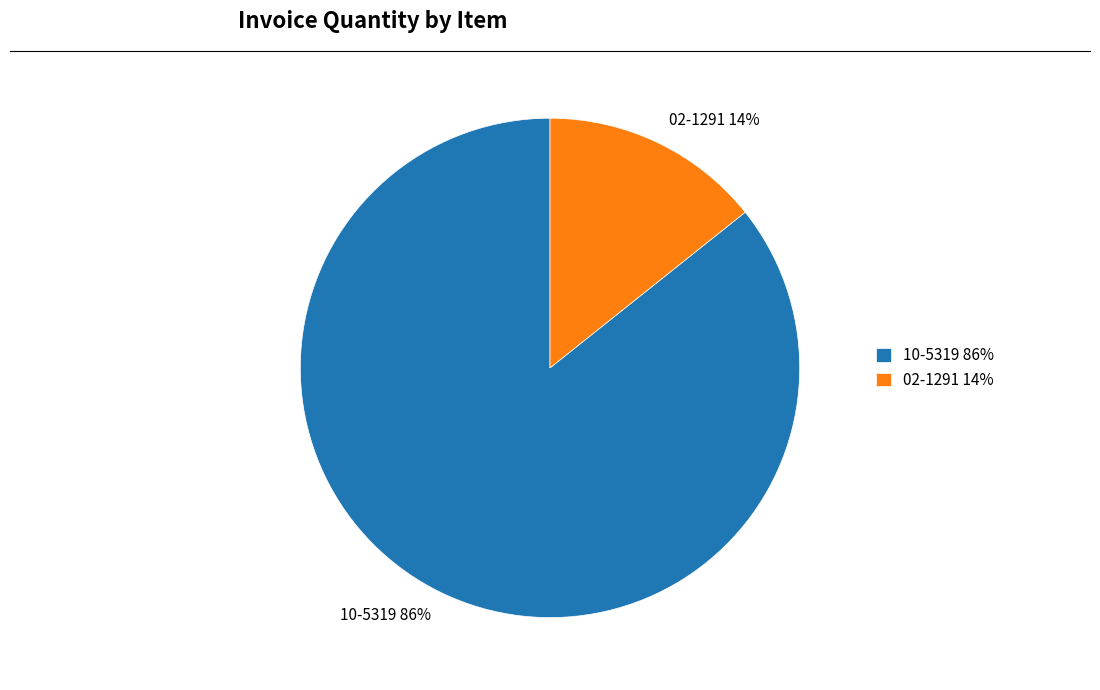

Does 02-1291 represent more than half of the total?

No